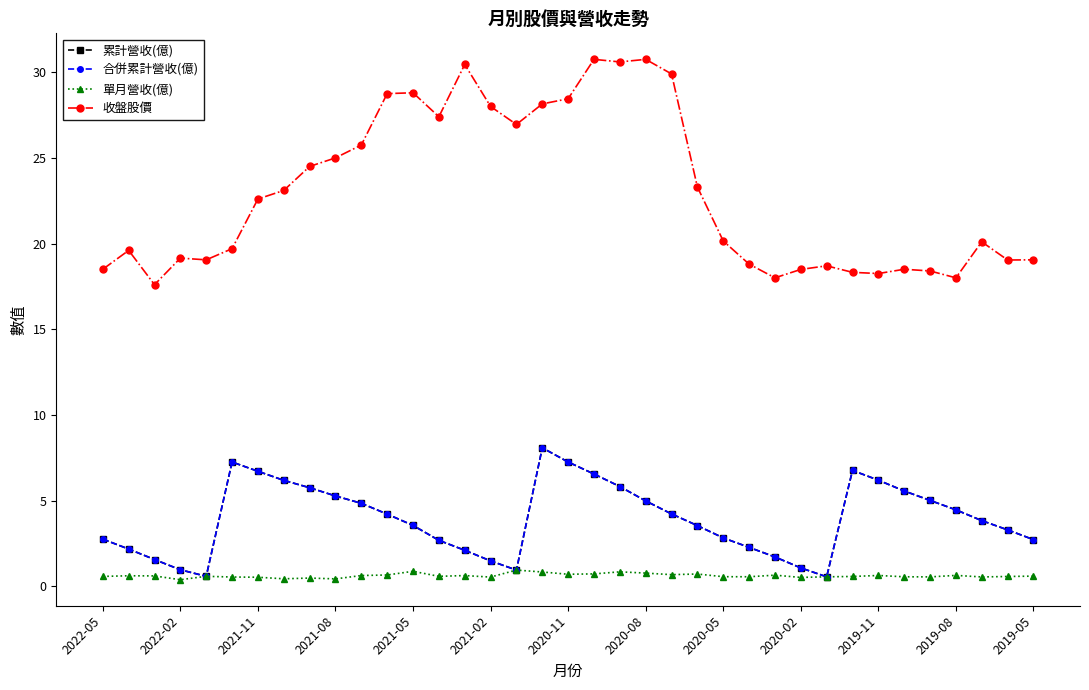

What is the difference between the maximum and second lowest values in the 收盤股價 series?

12.8